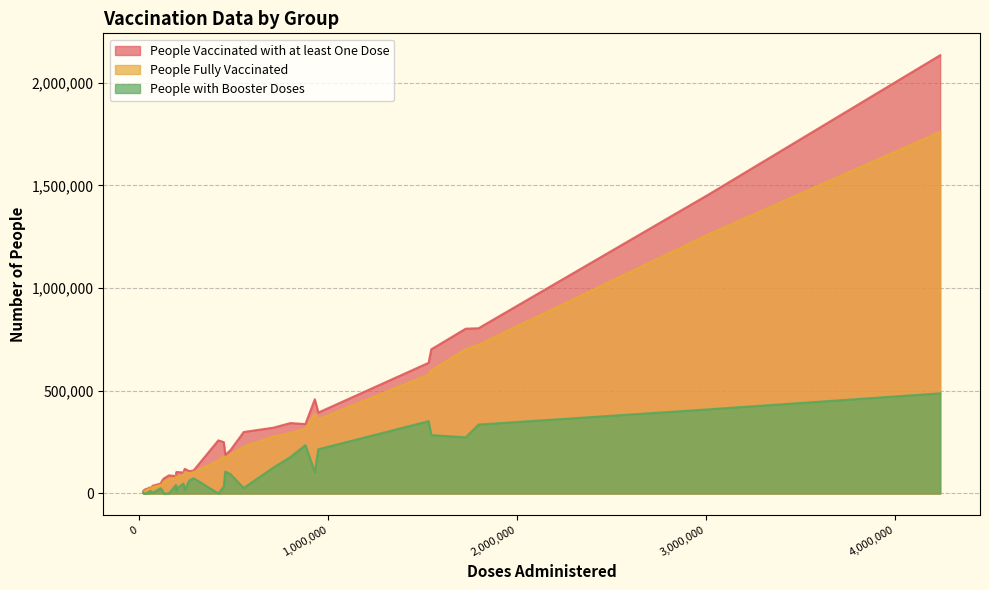

How many distinct data groups are displayed?

3